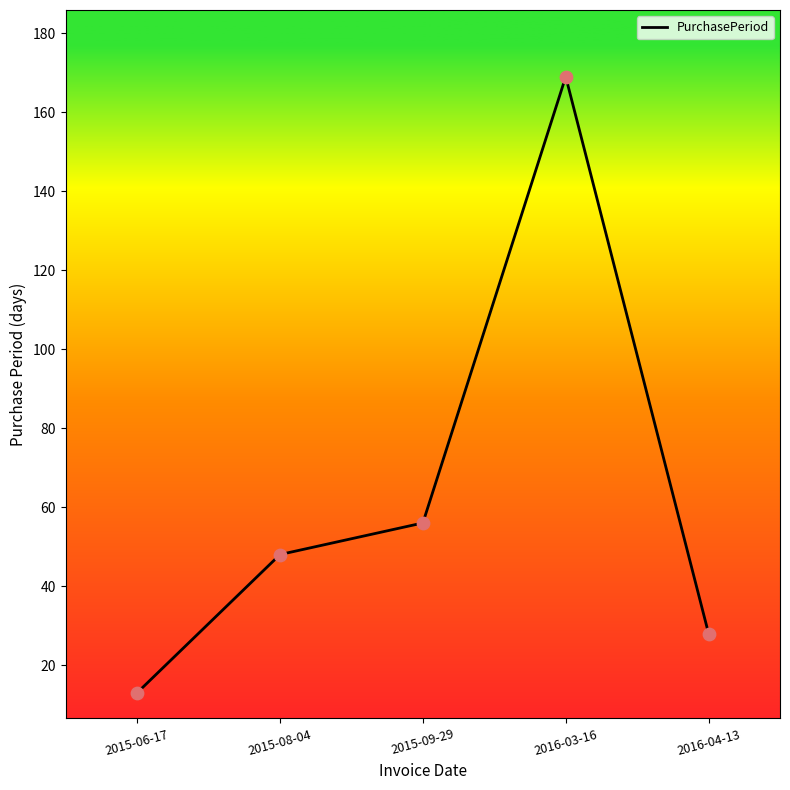

Between 2015-06-17 and 2015-08-04, which is larger?

2015-08-04